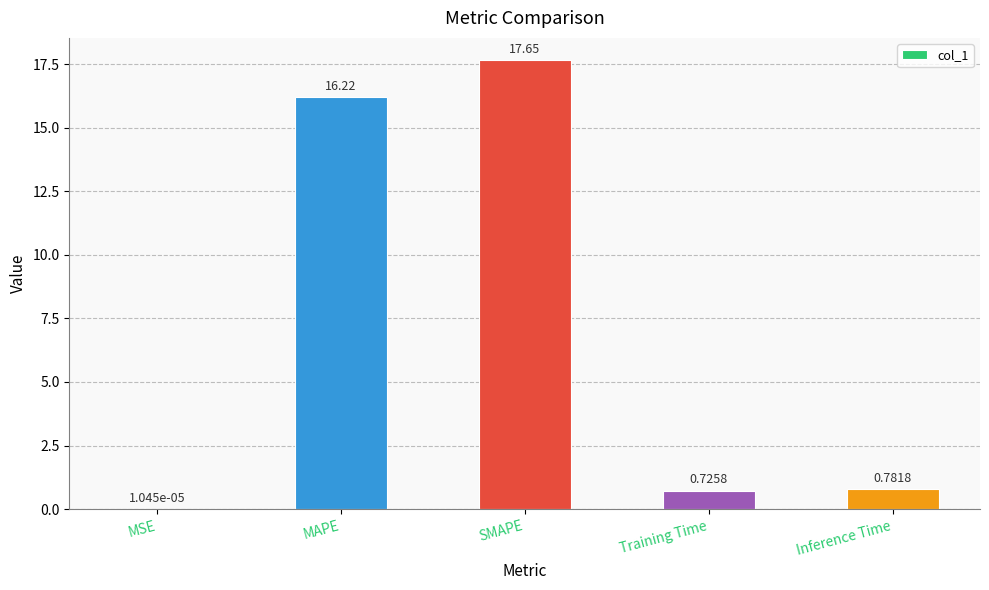

What is the sum of all values?

35.4